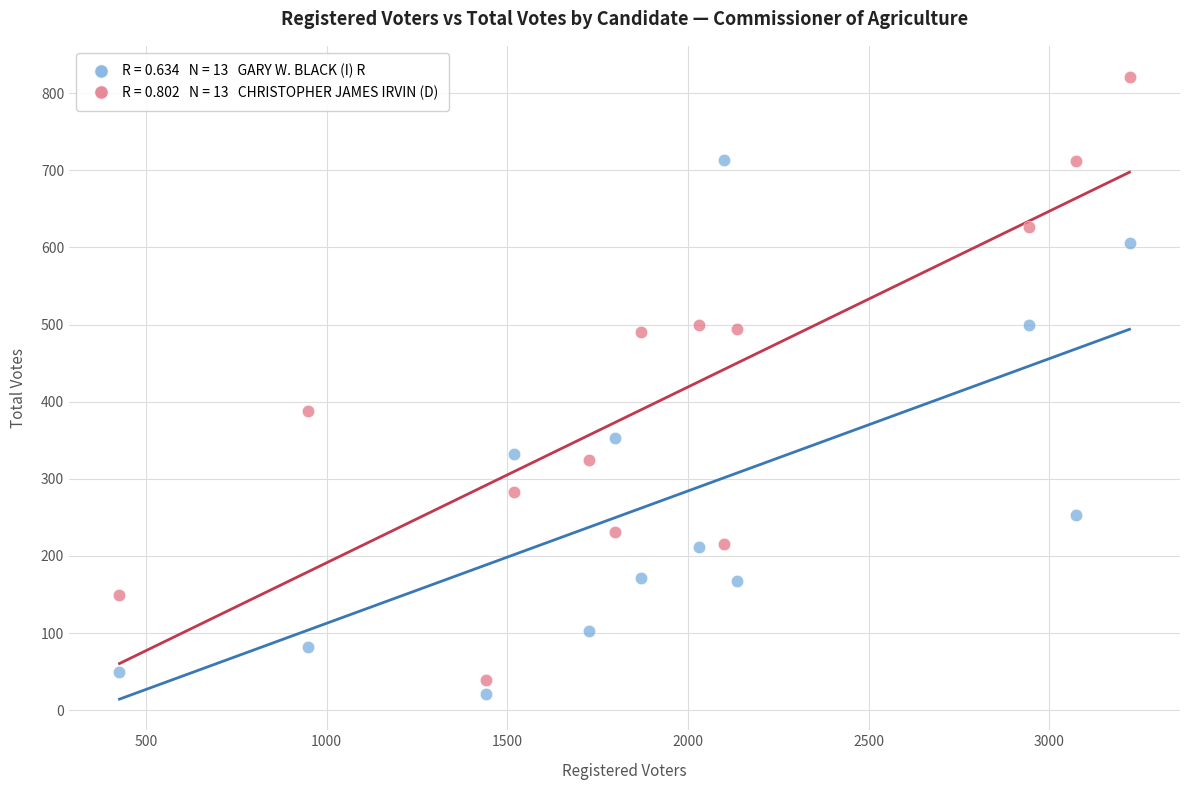

Across all data points, what is the range of X values (max minus min)?

2795